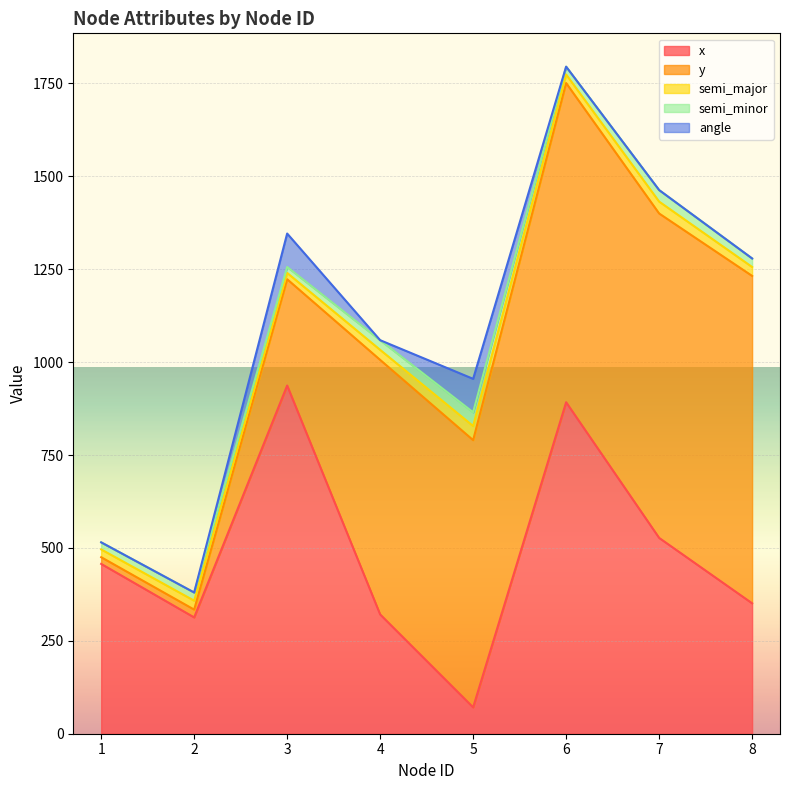

Read the semi_minor value at 6.

21